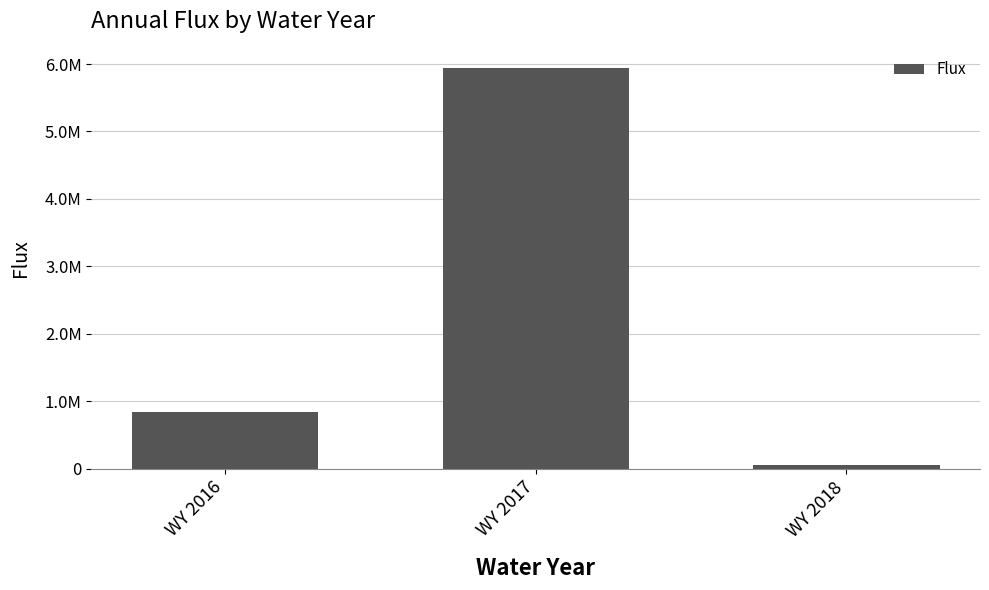

Reading left to right, list all the values displayed in this chart.

WY 2016=844338.8	WY 2017=5948874.5	WY 2018=50603.4